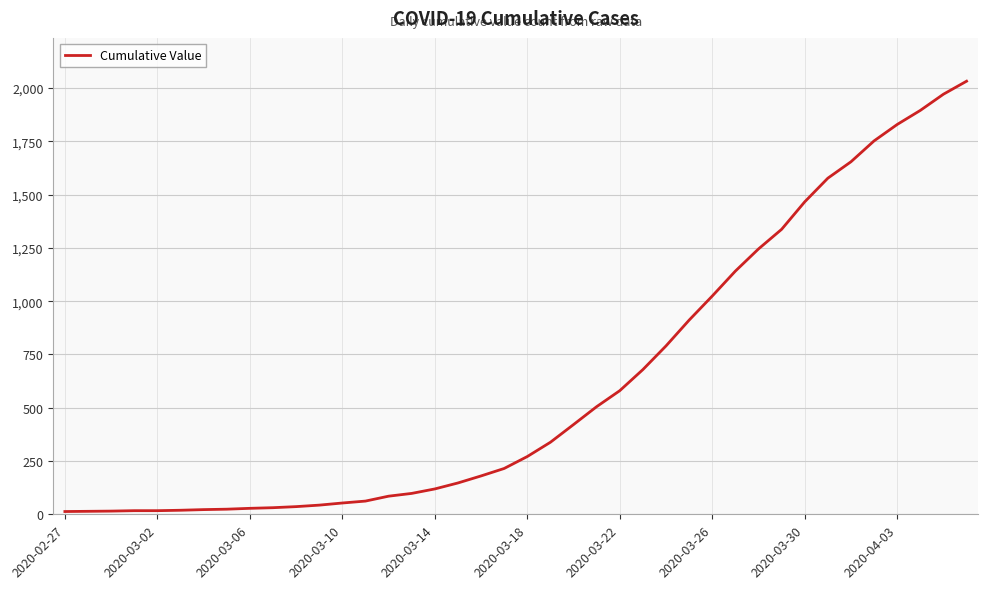

What is the greatest value displayed?

2032